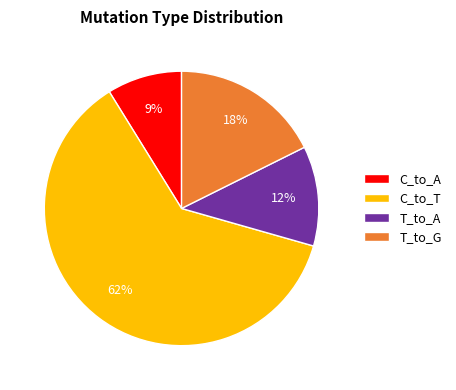

Count the number of slices in the pie.

4